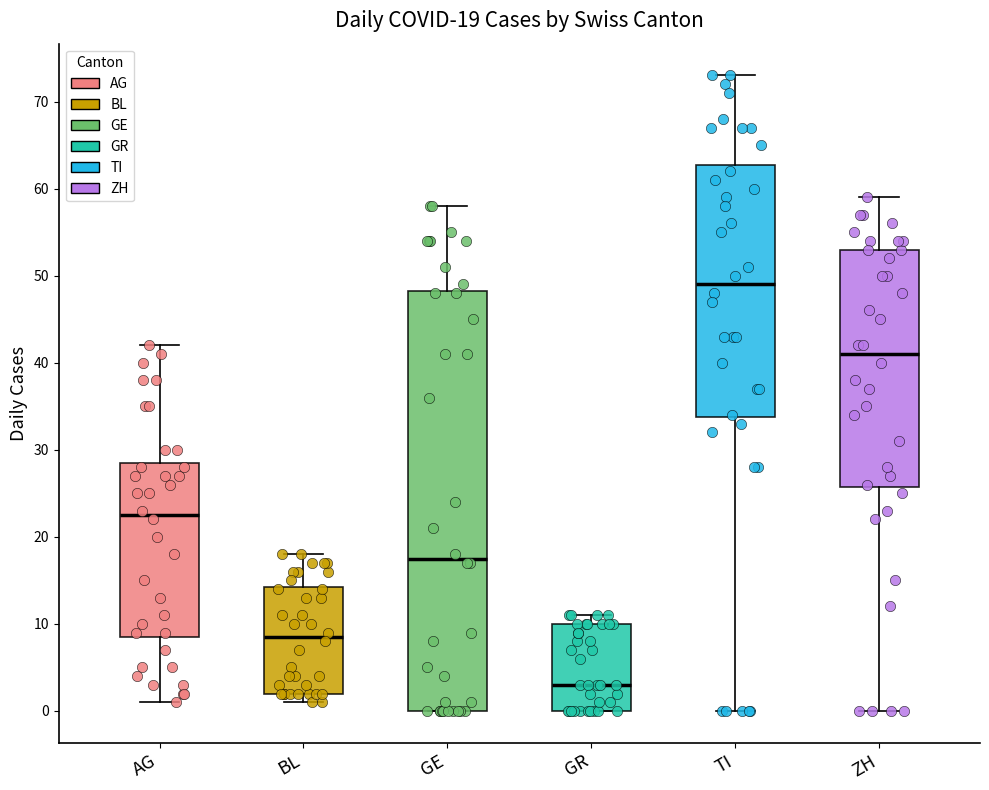

Comparing the boxes themselves (not the whiskers), which one is the tallest?

GE